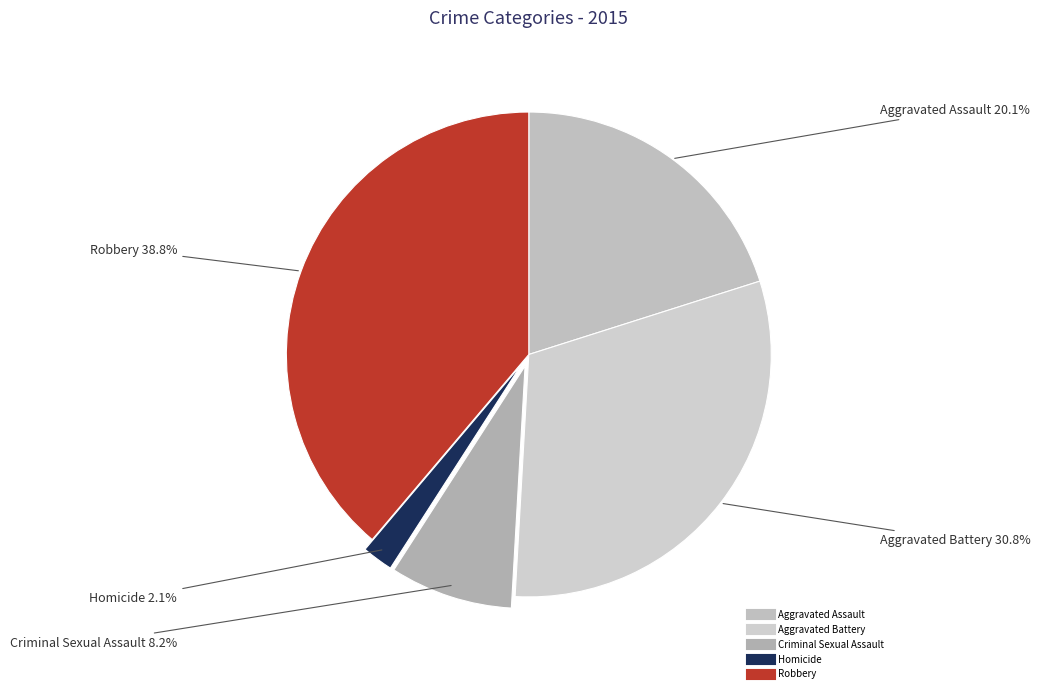

Count the number of slices in the pie.

5